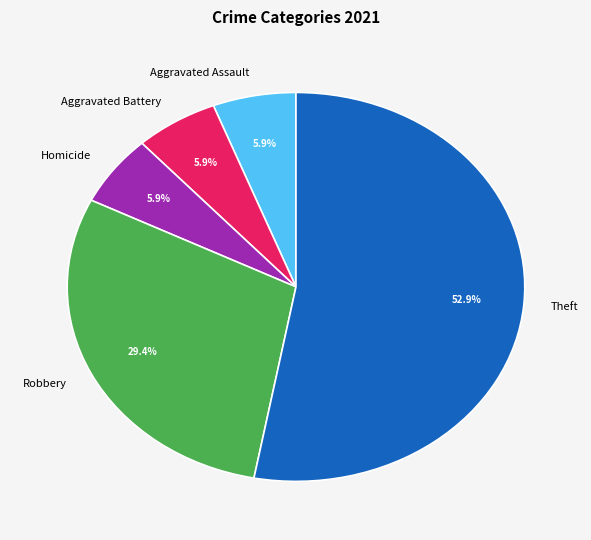

What percentage do Aggravated Battery and Homicide together represent?

11.8%